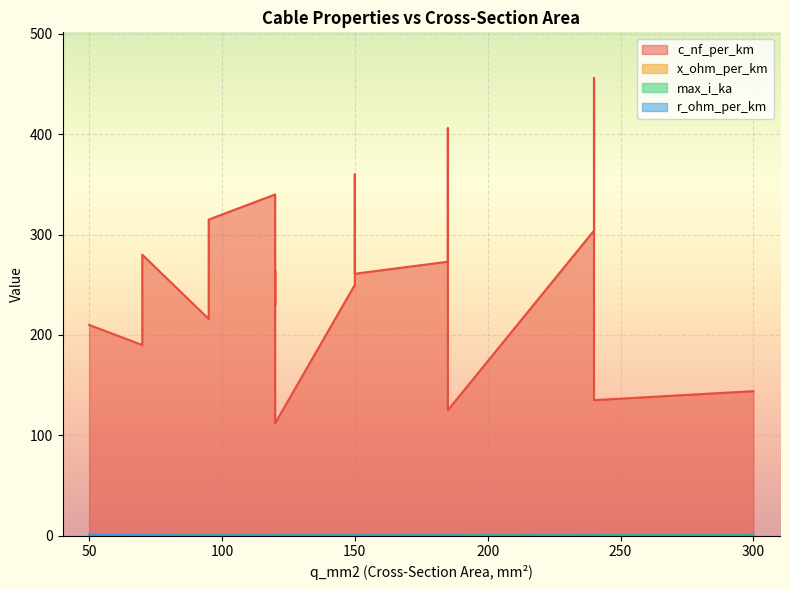

The value of x_ohm_per_km at 185 is 0.2. True or false?

False